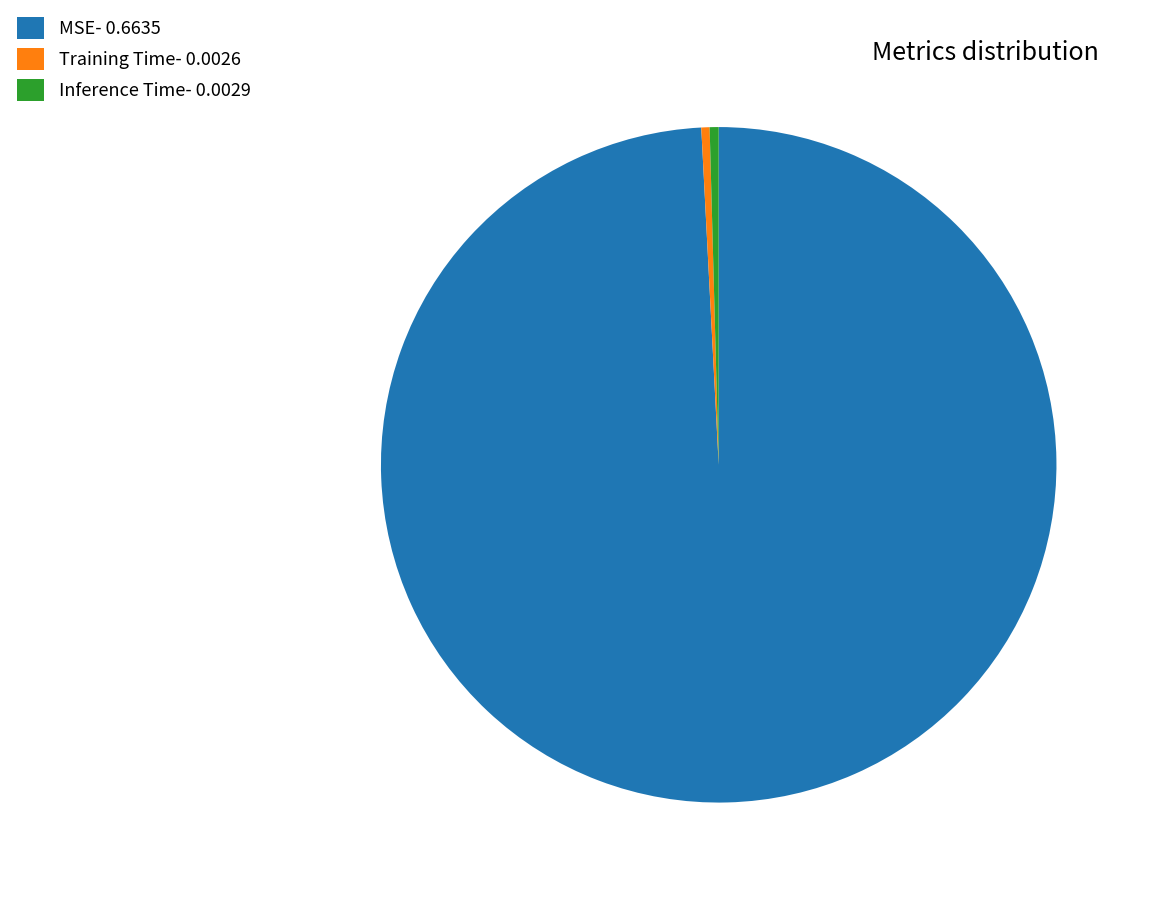

Is it true that Training Time- 0.0026 is 9% of the pie?

False